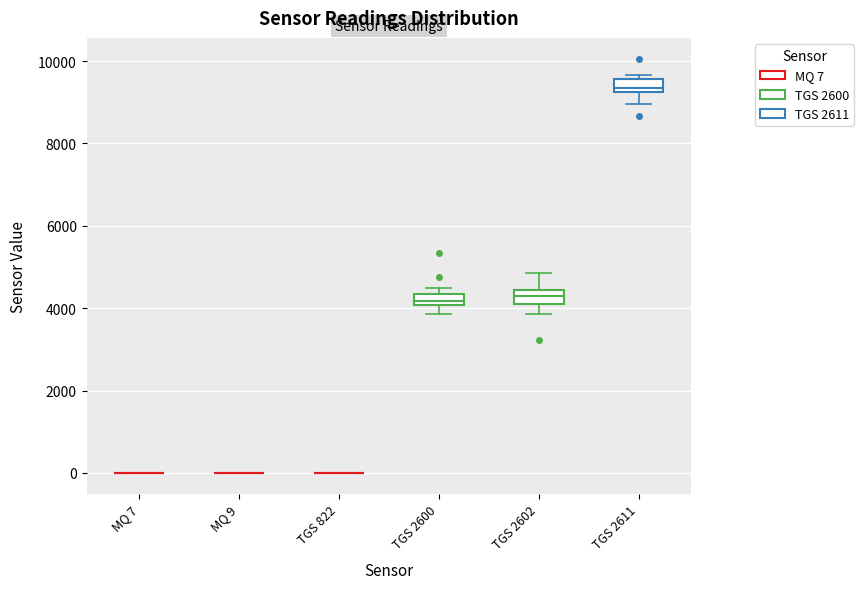

Where is the upper edge of the box for TGS 2600 on the y-axis? The values are not printed on the chart, so give them approximately, as read against the axis.

4400